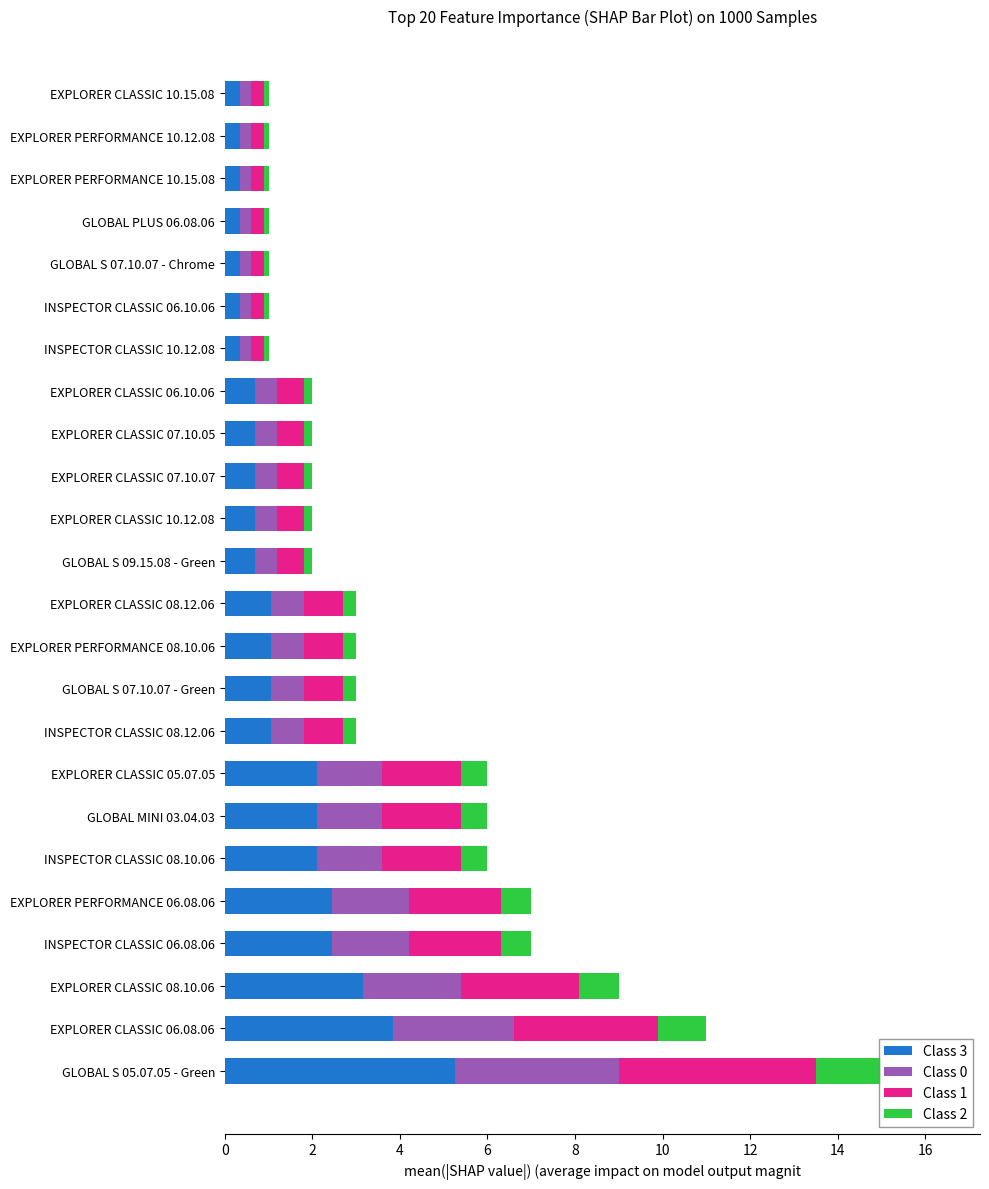

The value of Class 3 at EXPLORER CLASSIC 05.07.05 is 0.8. True or false?

False